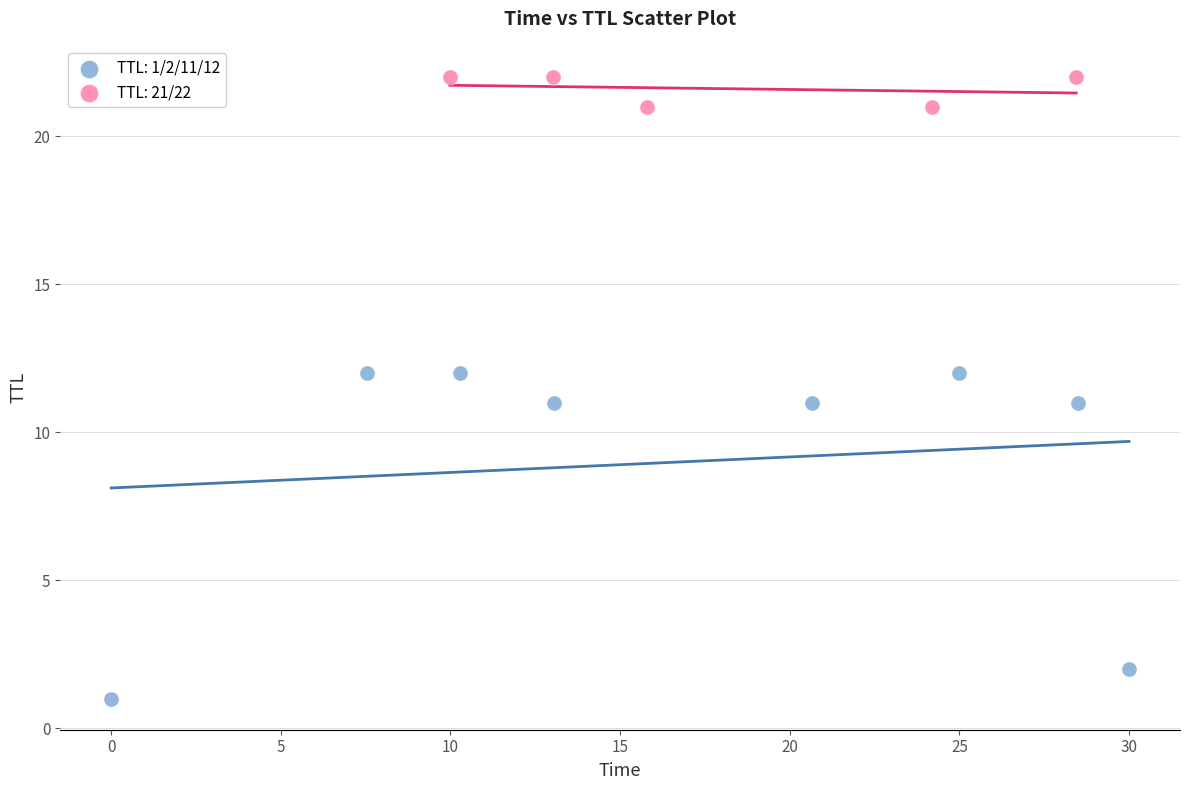

What are all the series names shown in the legend?

TTL: 1/2/11/12, TTL: 21/22